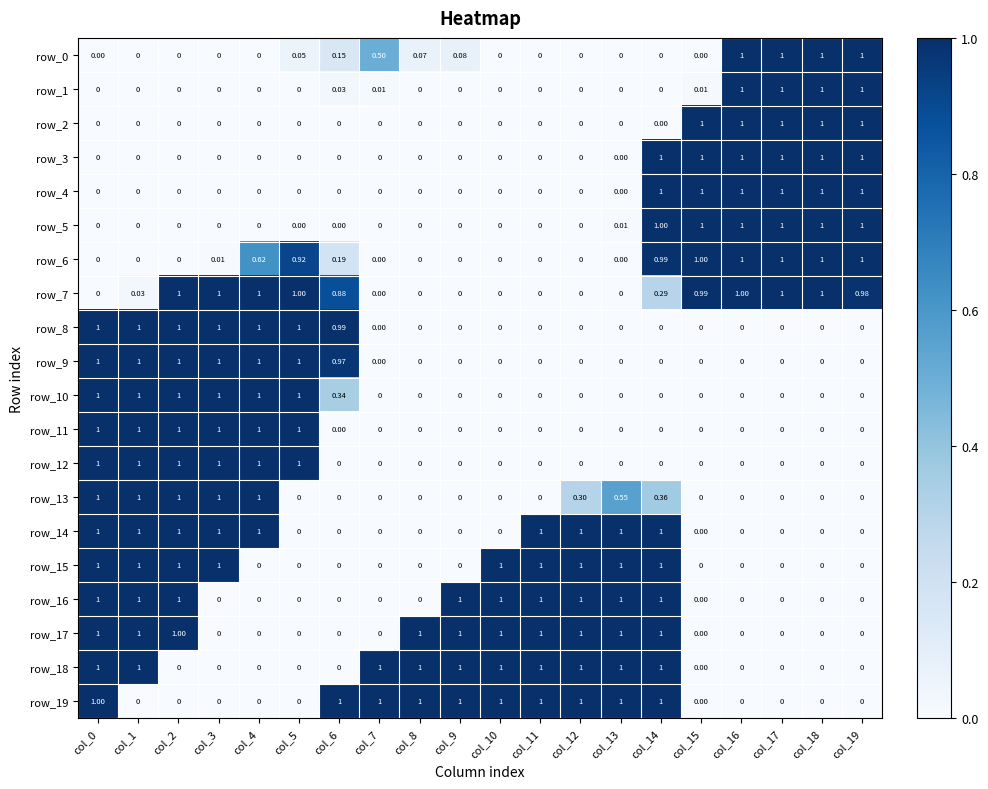

Is the value of row_1 at col_15 greater than the value of row_17 at col_10?

No